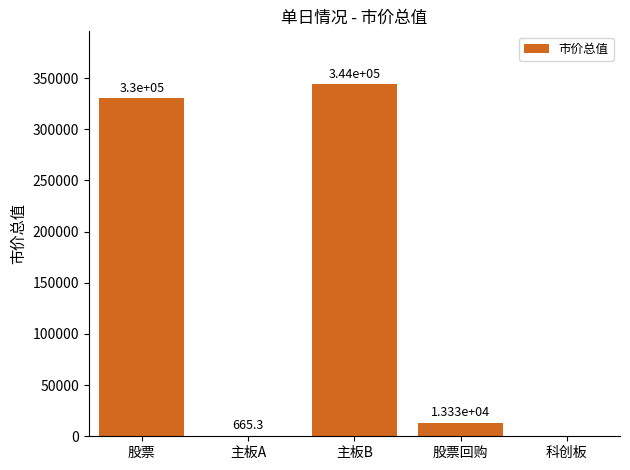

What is the change in value from 主板A to 主板B?

+343343.2